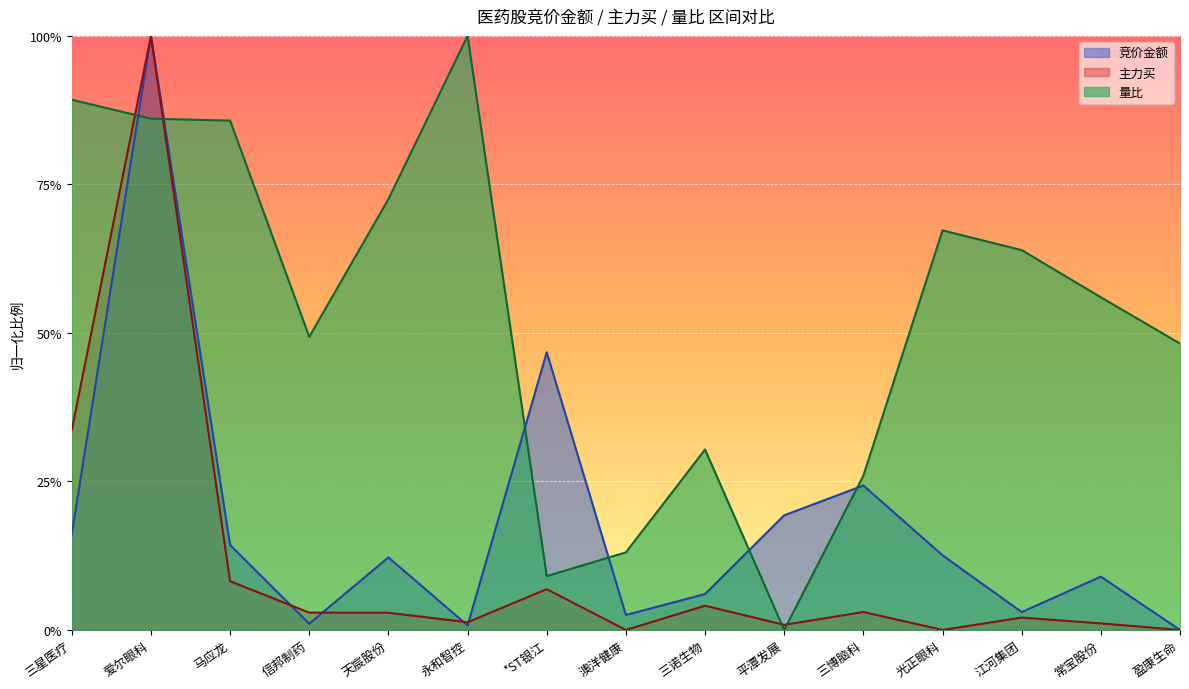

Between which two adjacent categories do 量比 and 竞价金额 first intersect?

三星医疗 and 爱尔眼科